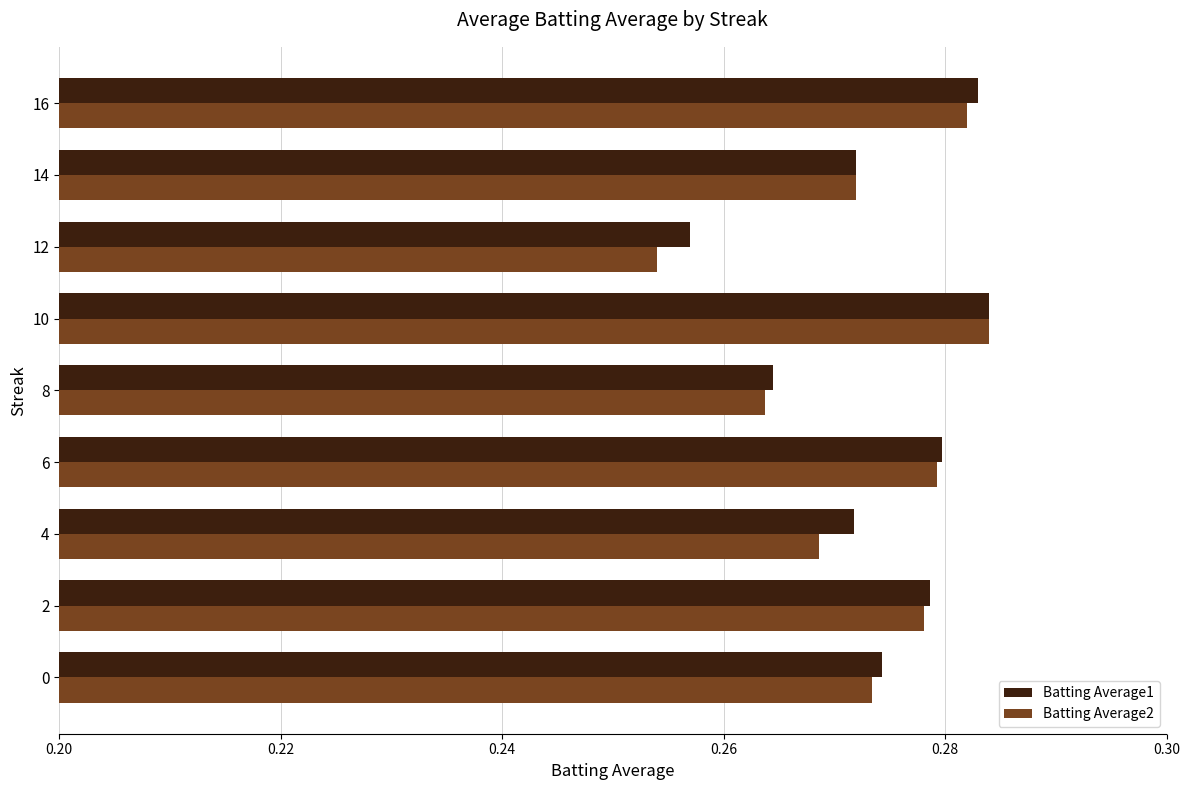

At how many categories does at least one series exceed 0?

9